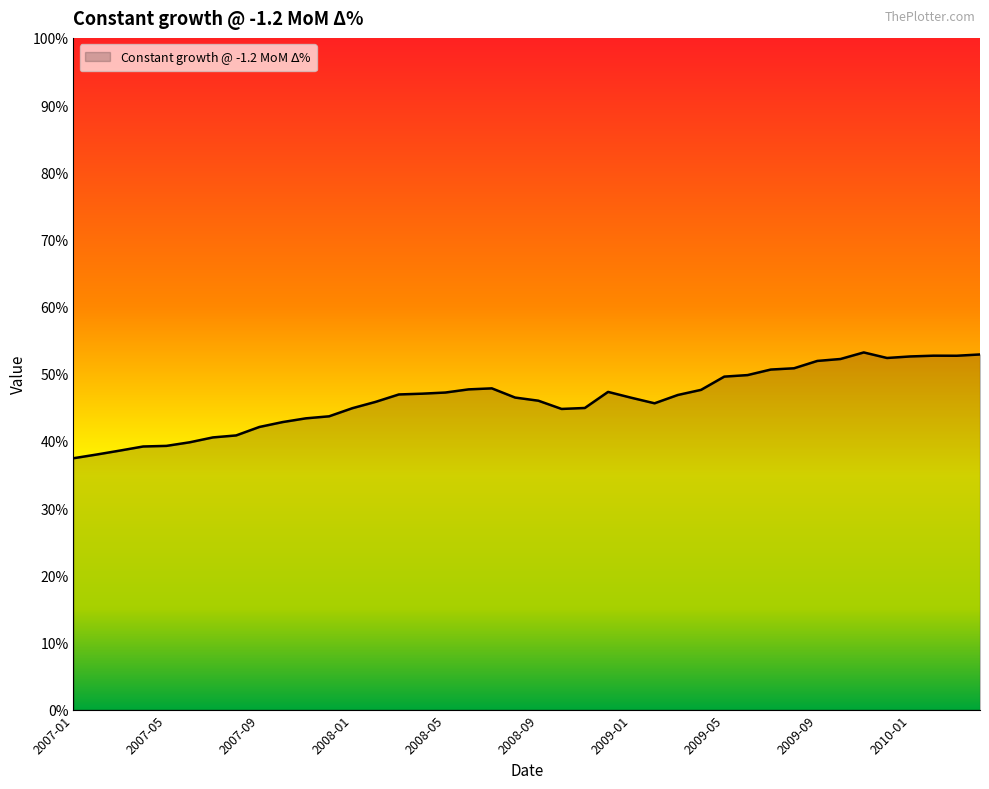

What is the maximum value shown in the chart?

53.2